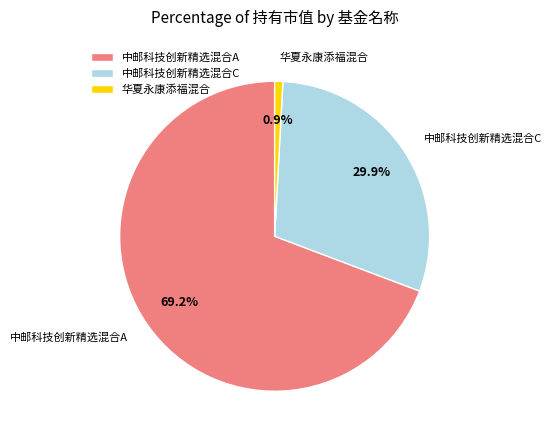

How much of the chart is everything except 中邮科技创新精选混合C?

70.1%